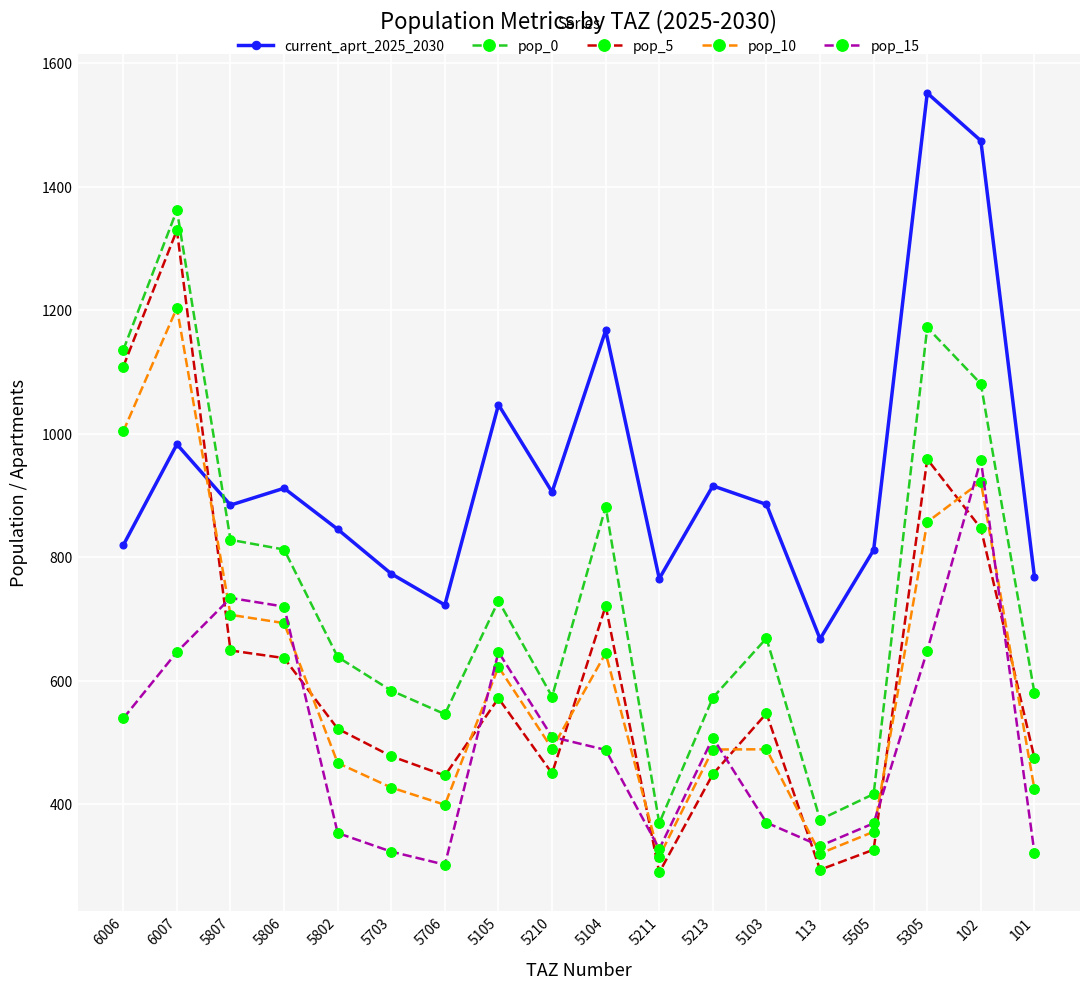

How many interior local valleys does the pop_10 series have?

4